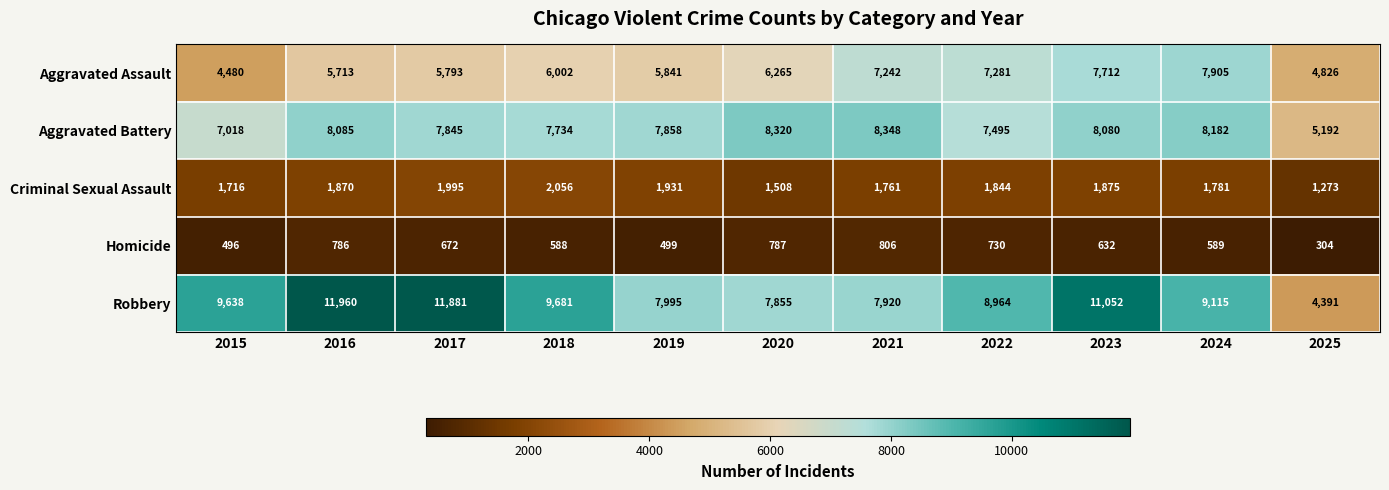

The value of Aggravated Battery at 2017 is 7845. True or false?

True